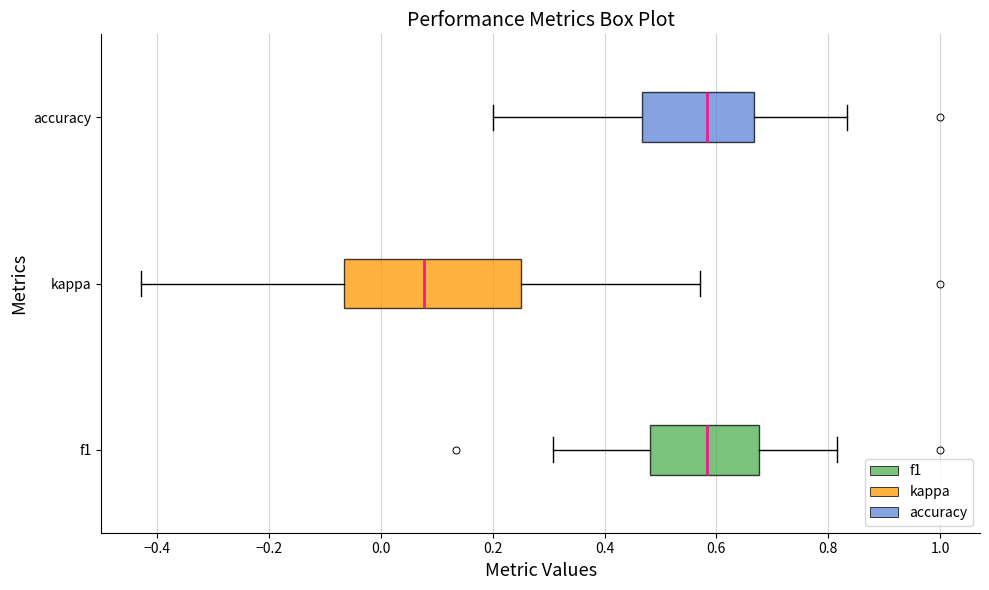

Where is the right edge of the box for kappa on the x-axis? The values are not printed on the chart, so give them approximately, as read against the axis.

0.26